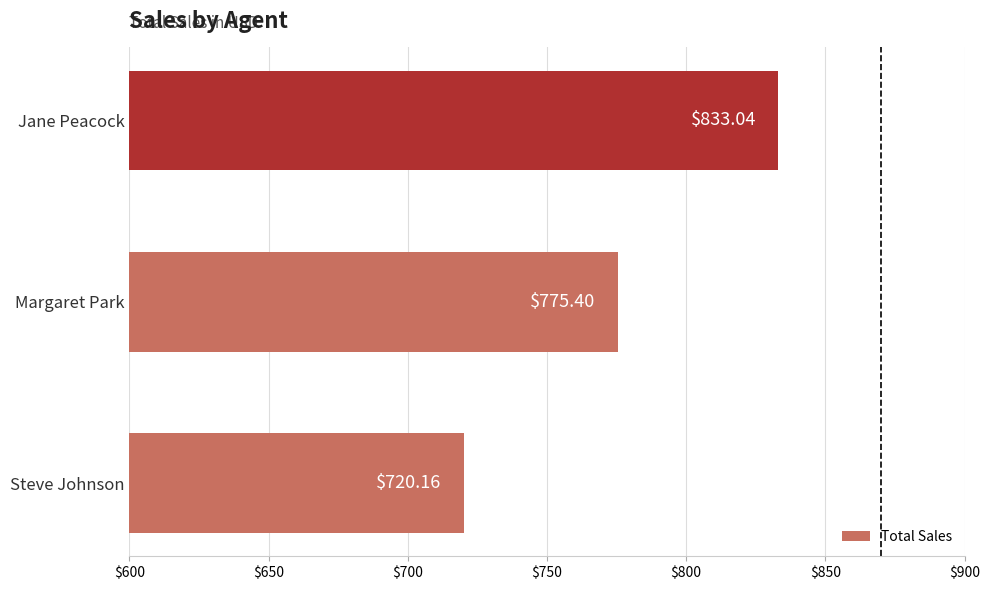

List the labels in order of value, smallest first.

Steve Johnson, Margaret Park, Jane Peacock